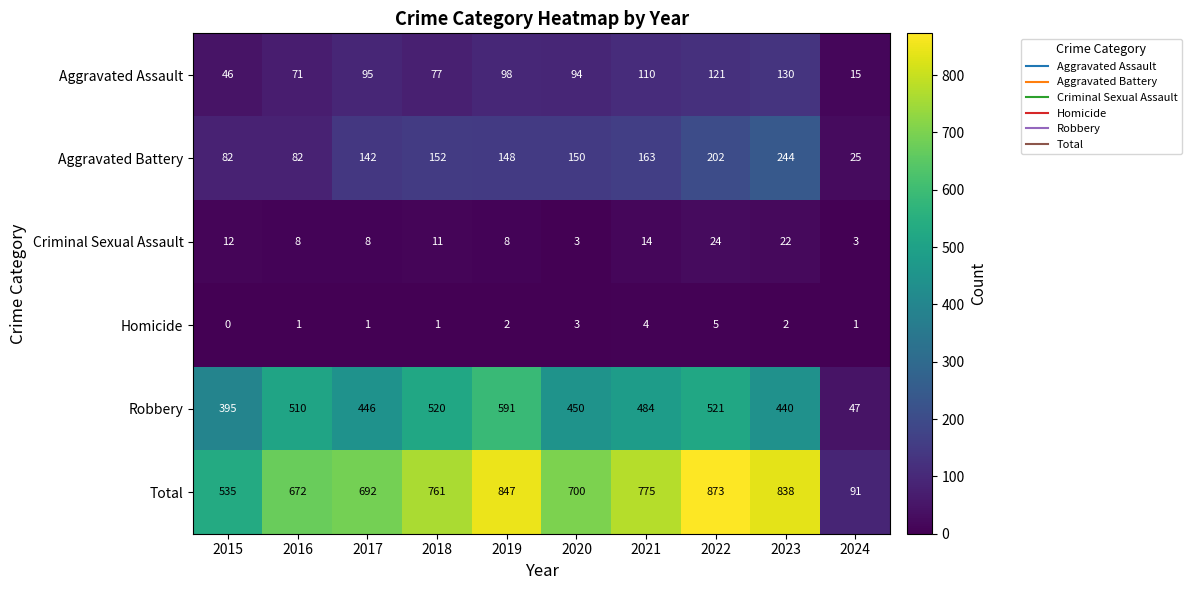

What is the difference between the maximum and minimum values in the Total series?

782